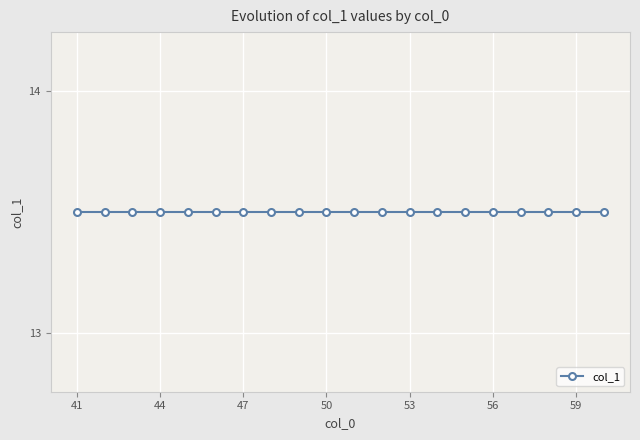

The chart shows a value of 5 at 58. True or false?

False